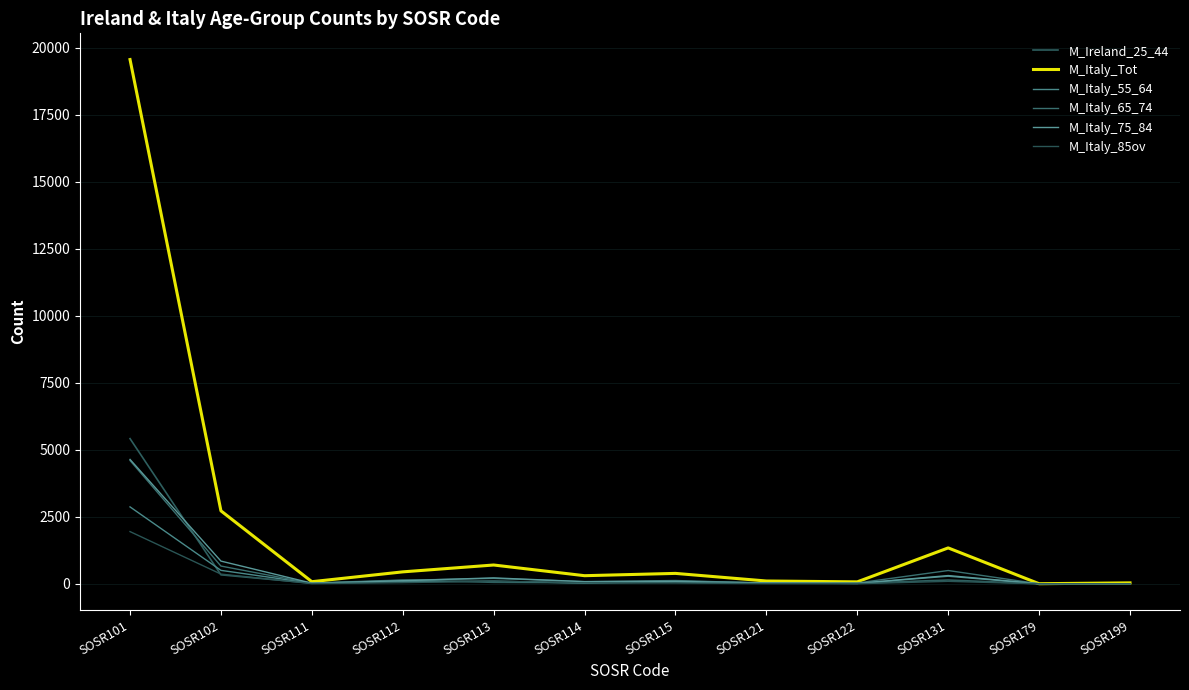

Does the chart display data point markers on the line(s)?

No